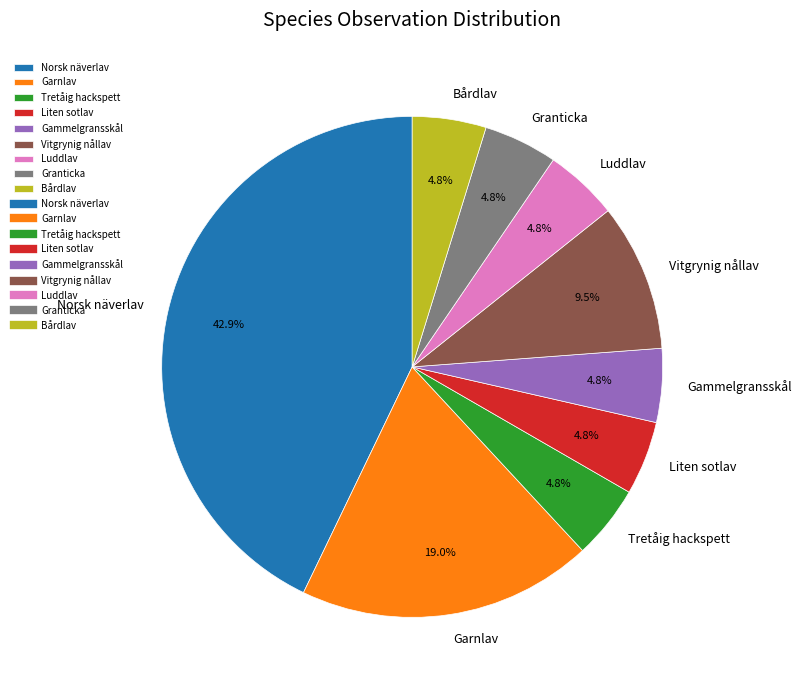

Approximately how many times larger is the value at Granticka compared to Vitgrynig nållav?

0.5